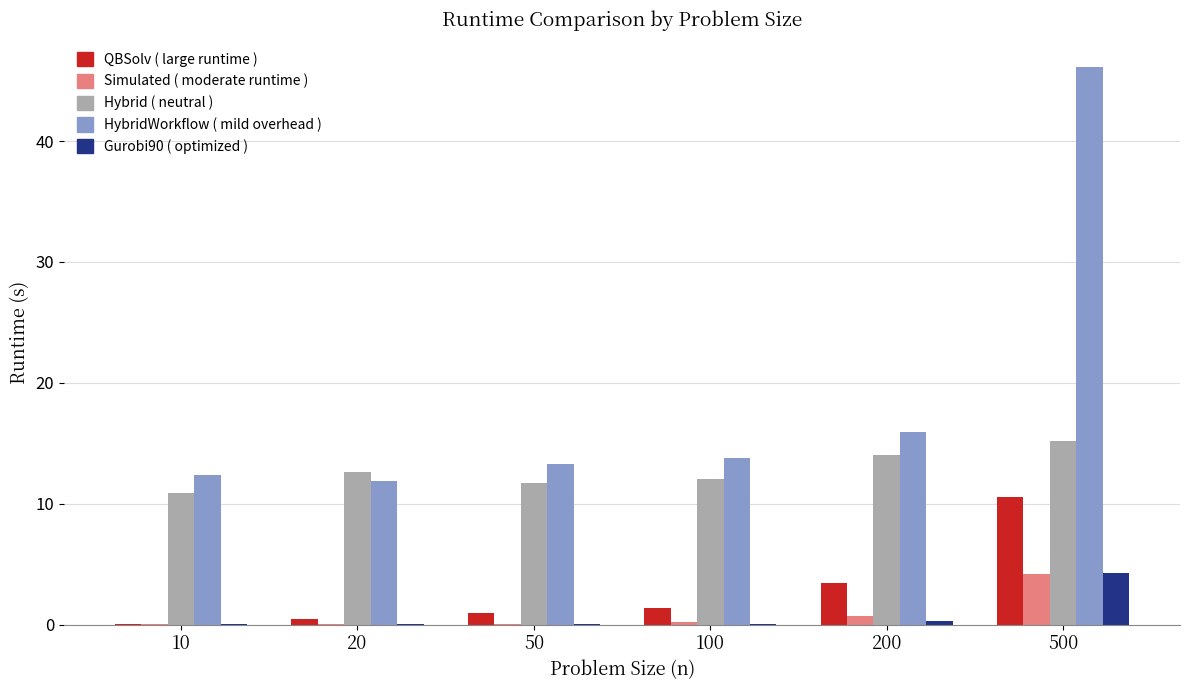

Are the bars grouped side by side (vs. stacked)?

Yes